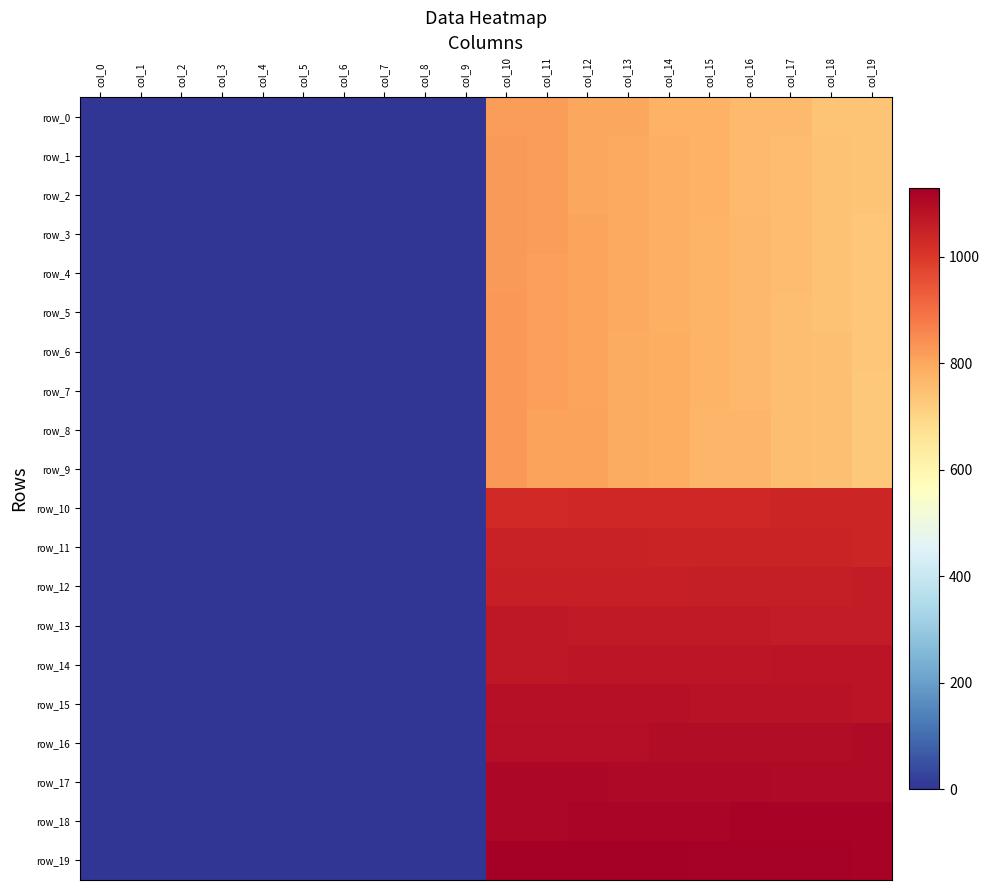

At which label does row_14 reach its peak?

col_19